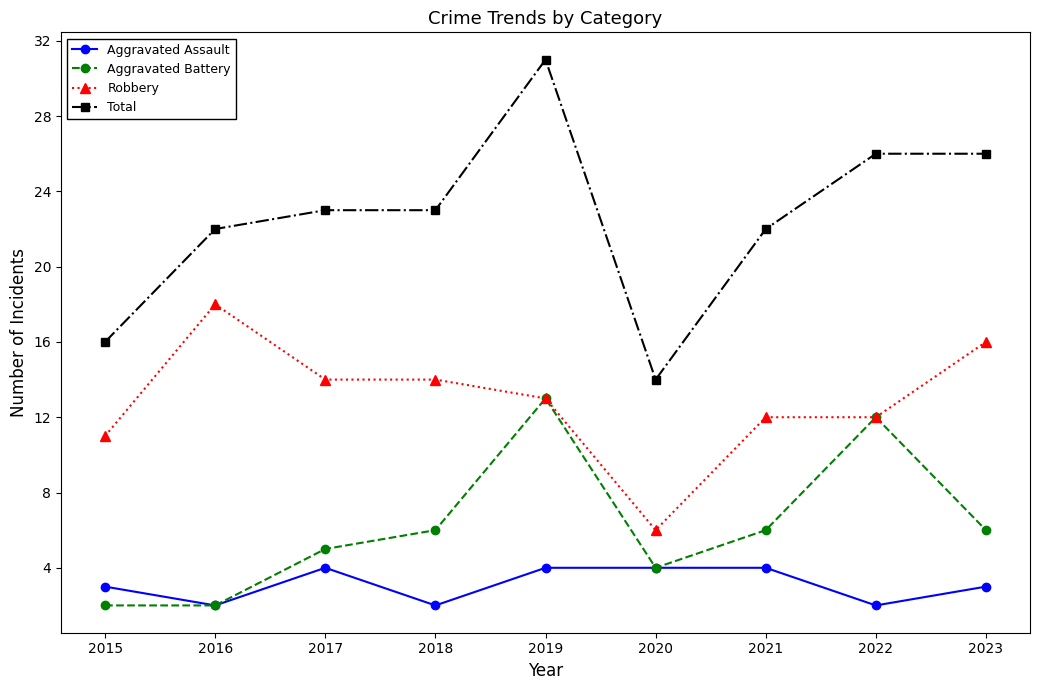

What is the greatest value displayed?

31